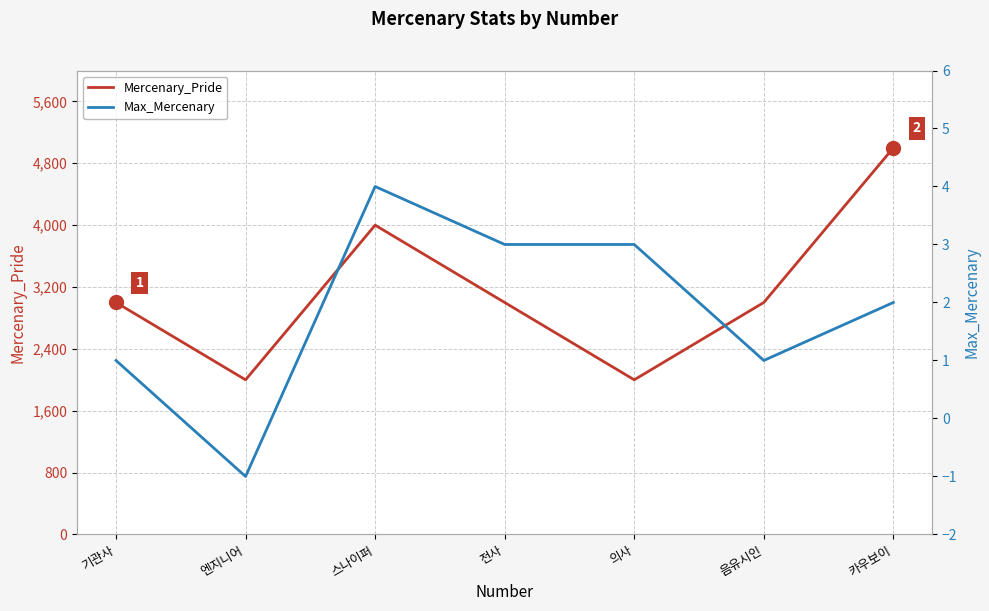

Does the chart display data point markers on the line(s)?

No